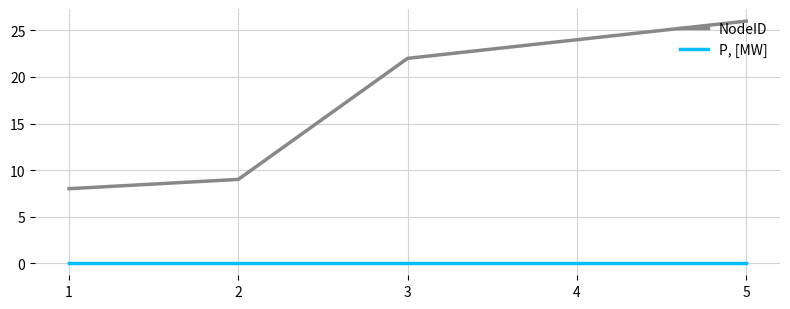

What is the average value of the NodeID series?

18